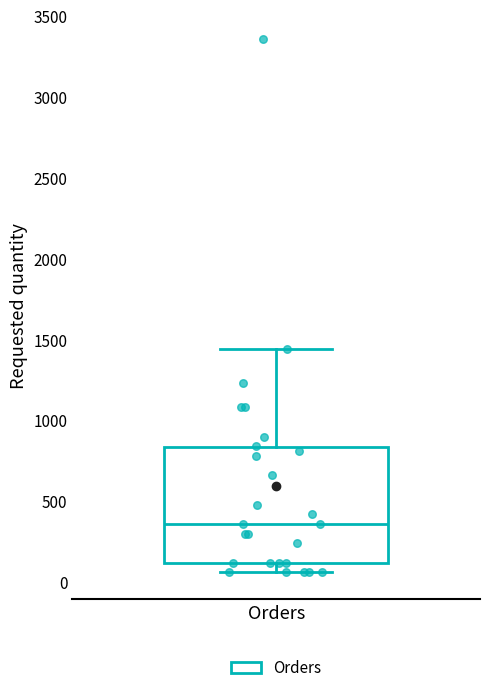

Transcribe this box plot: give where the median line is, the range the box spans, and where the two whiskers end, as read against the y-axis. The values are not printed on the chart, so give them approximately, as read against the axis.

median 350, box 100 to 850, whiskers 50 to 1450